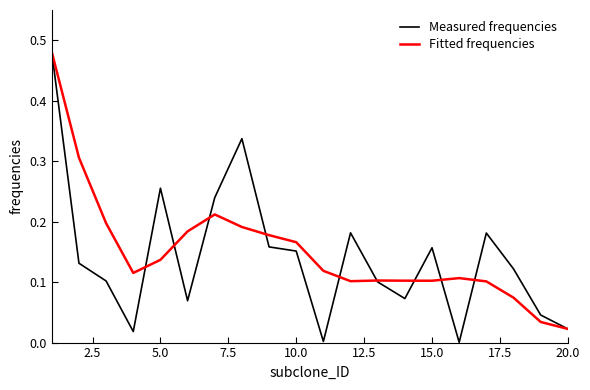

Does the chart have visible grid lines?

No